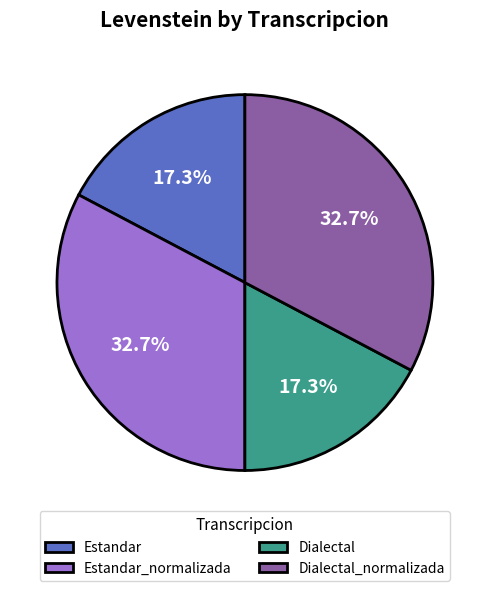

Is it true that Dialectal_normalizada is 33% of the pie?

True